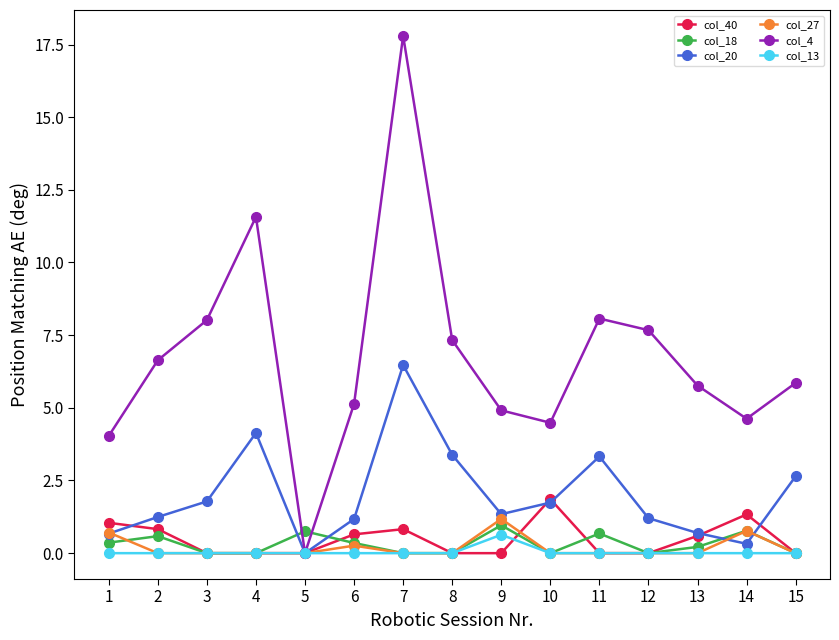

Rank the series by their maximum value, from lowest to highest.

col_13, col_18, col_27, col_40, col_20, col_4